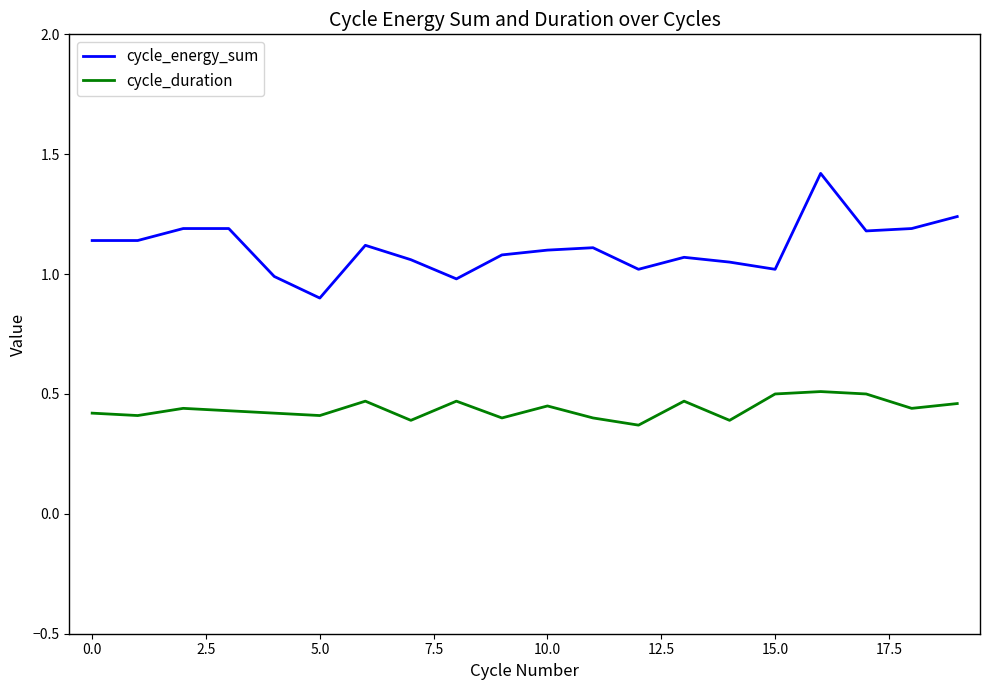

Which series has the widest spread of values?

cycle_energy_sum